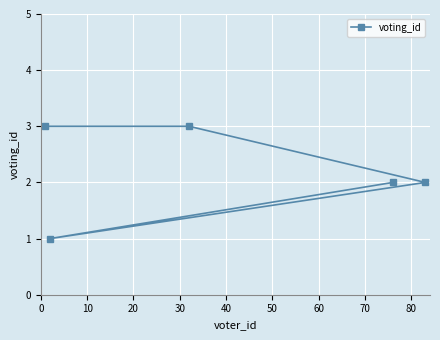

What is the sum of all values?

11